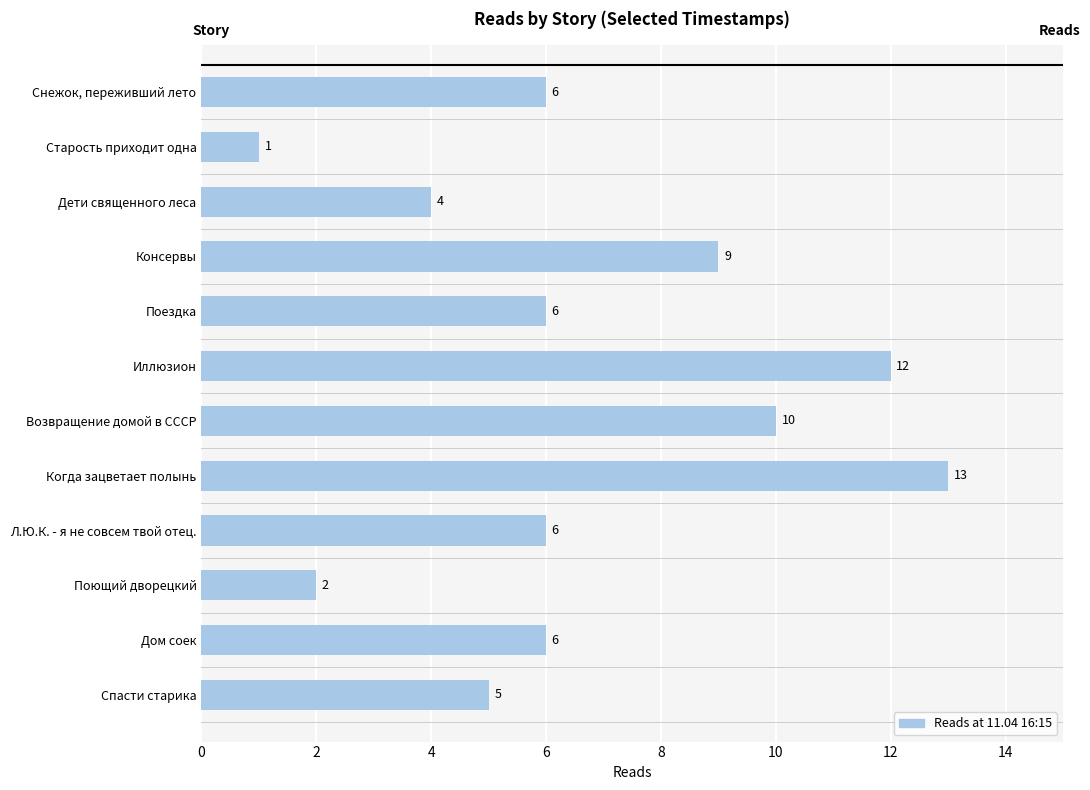

What is the smallest value displayed?

1